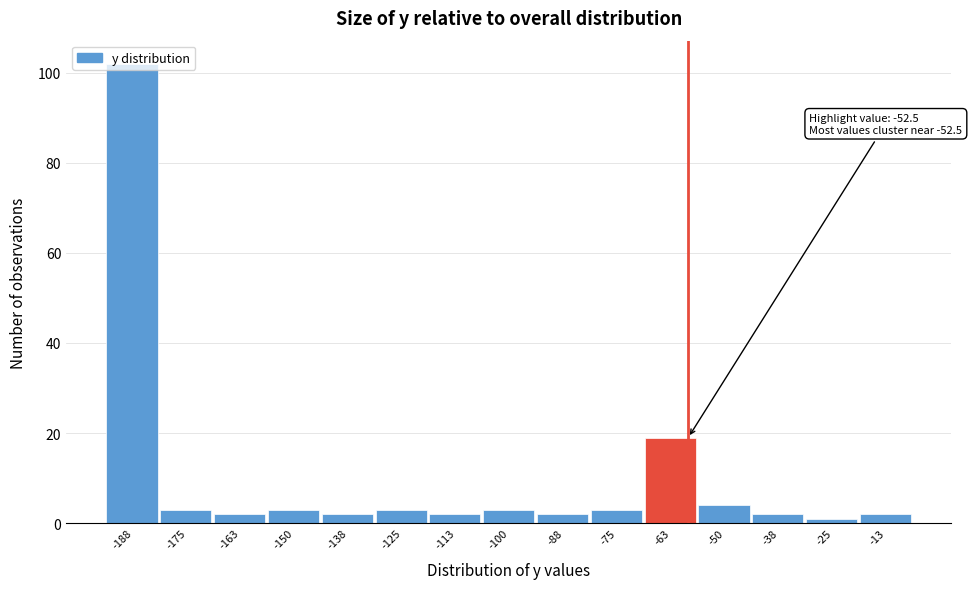

What is the greatest value displayed?

102